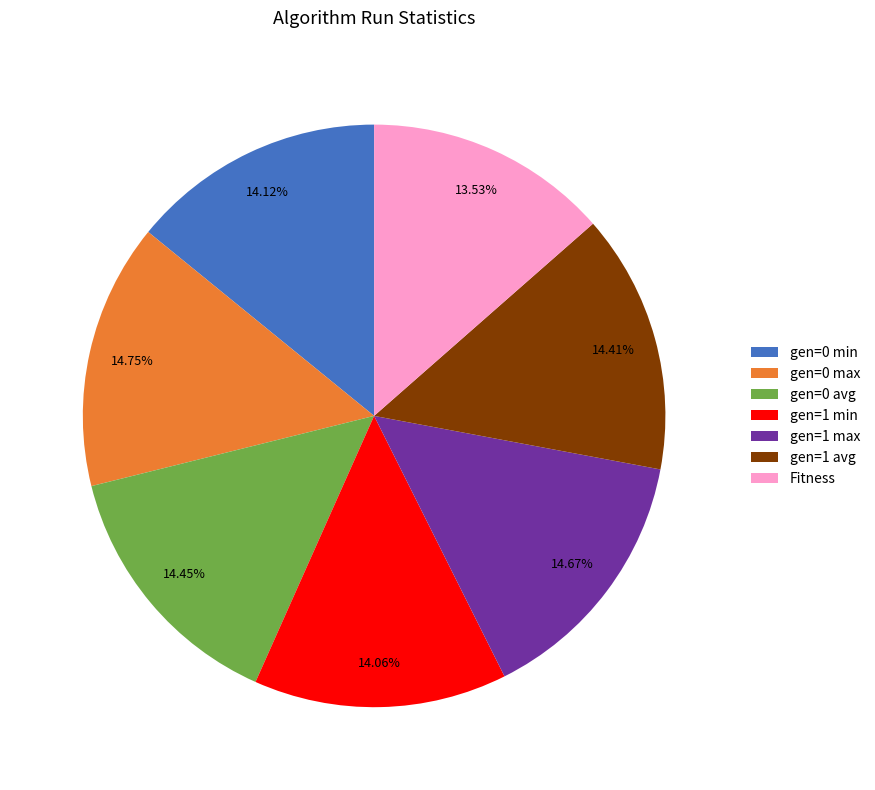

Does gen=0 min represent more than half of the total?

No